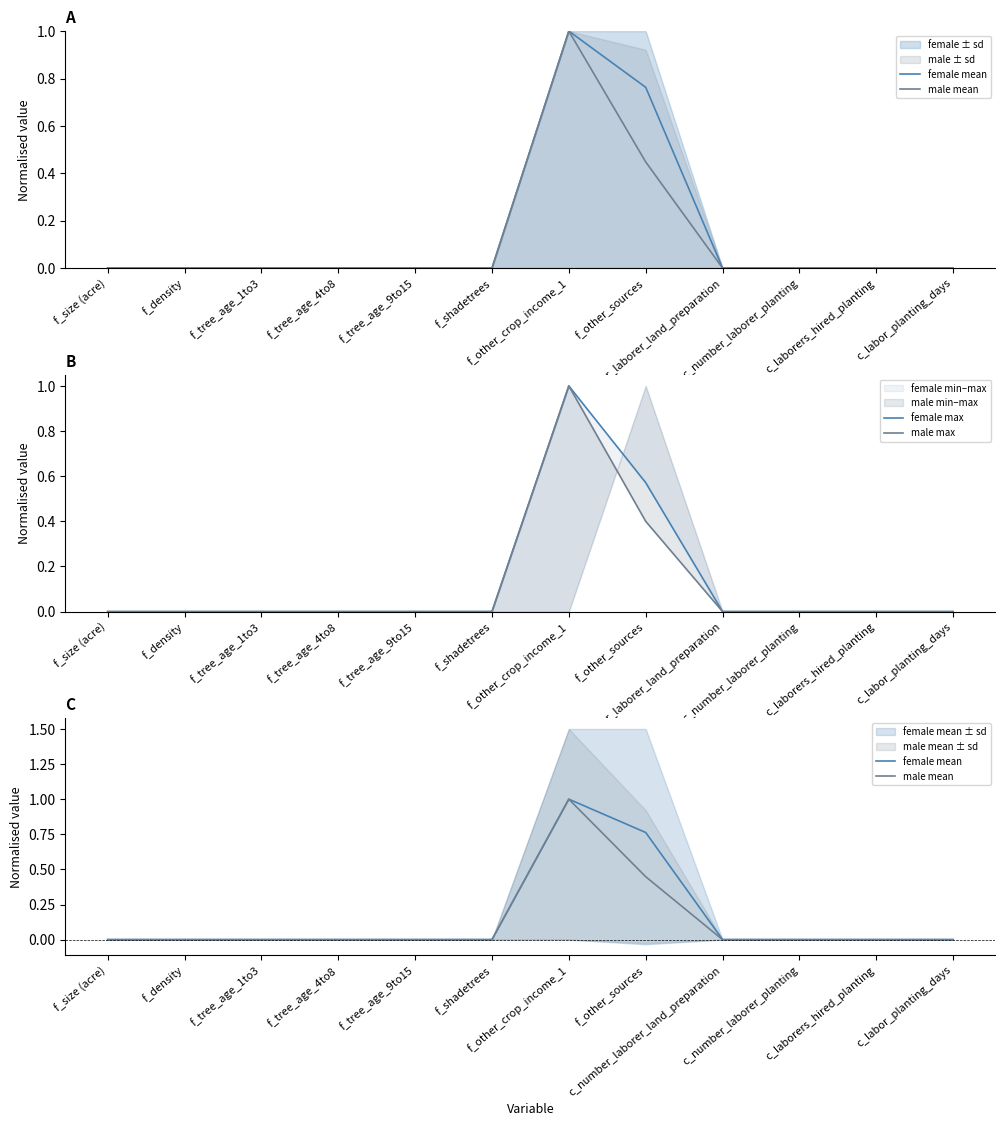

List the series in order of their peak value, lowest first.

female mean, male mean, female max, male max